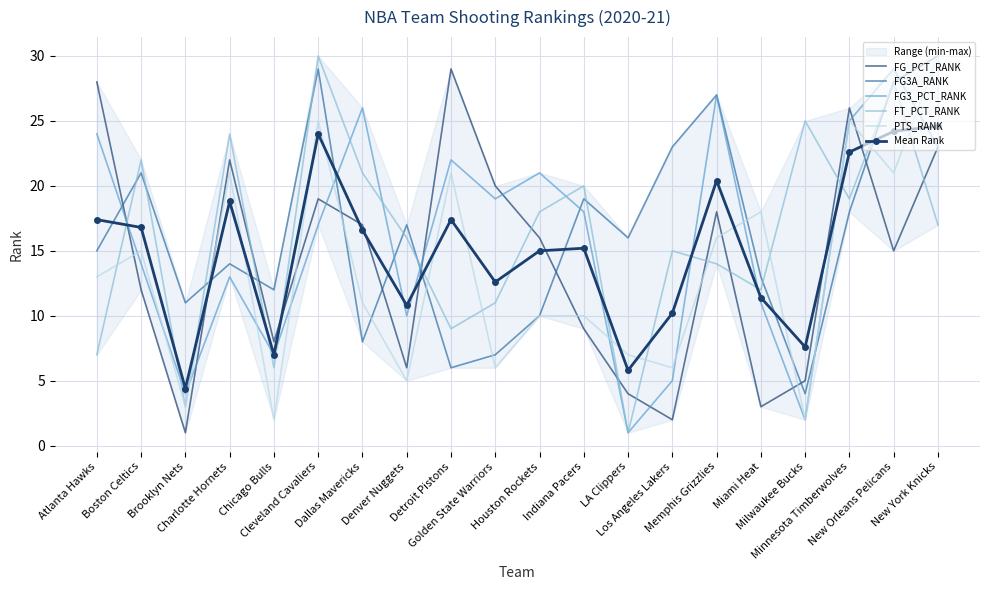

Which category has the lowest value in the PTS_RANK series?

Chicago Bulls